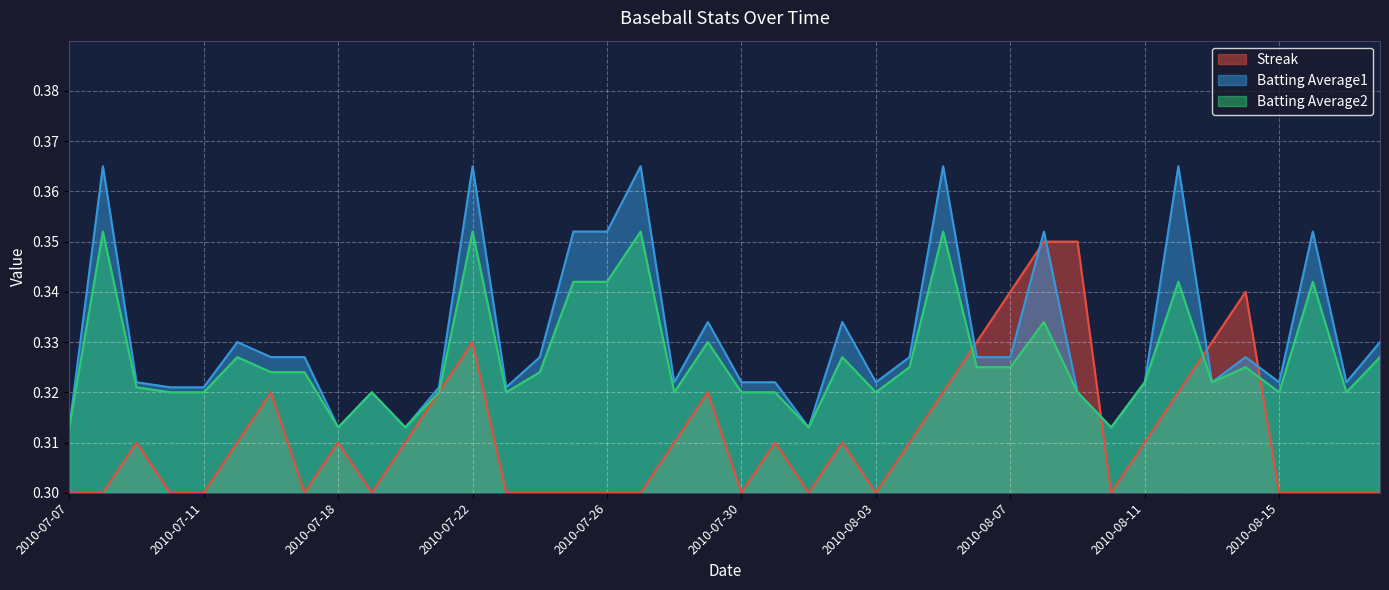

Which series has the largest total across all categories?

Batting Average1